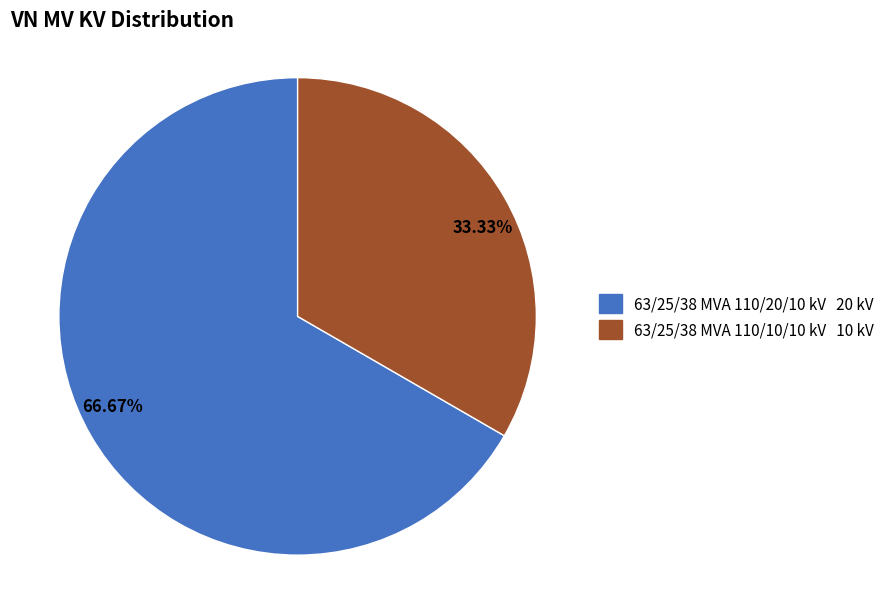

To the nearest percent, what is the combined percentage of 63/25/38 MVA 110/10/10 kV and 63/25/38 MVA 110/20/10 kV?

100%